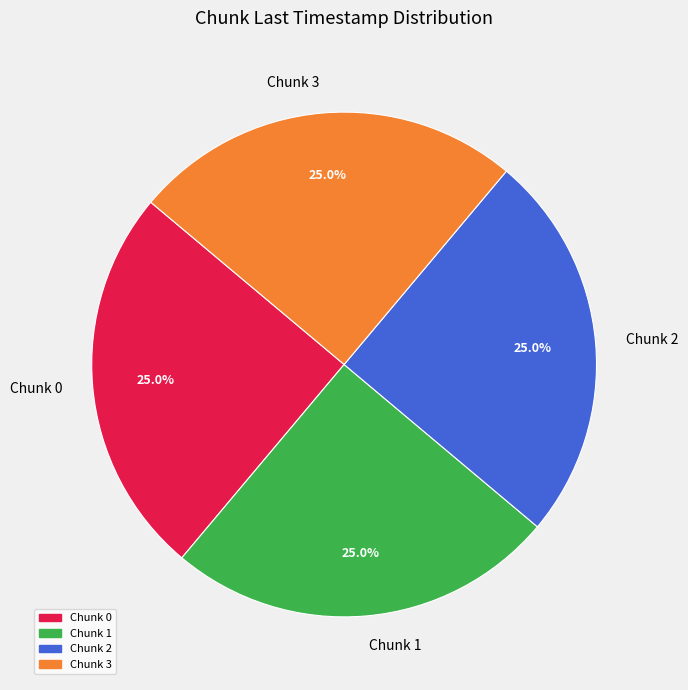

To the nearest percent, what is the average slice percentage?

25%